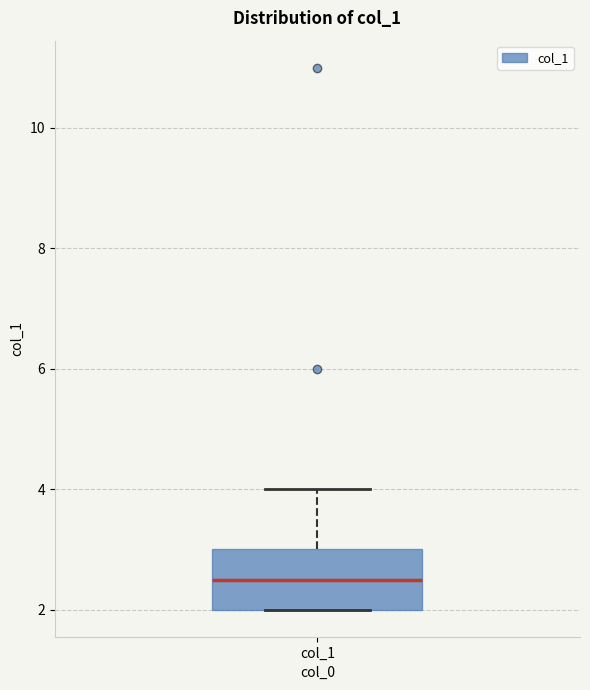

Read this box plot against the y-axis: the position of the median line, the range covered by the box, and the ends of both whiskers. The values are not printed on the chart, so give them approximately, as read against the axis.

median 2.6, box 2.0 to 3.0, whiskers 2.0 to 4.0